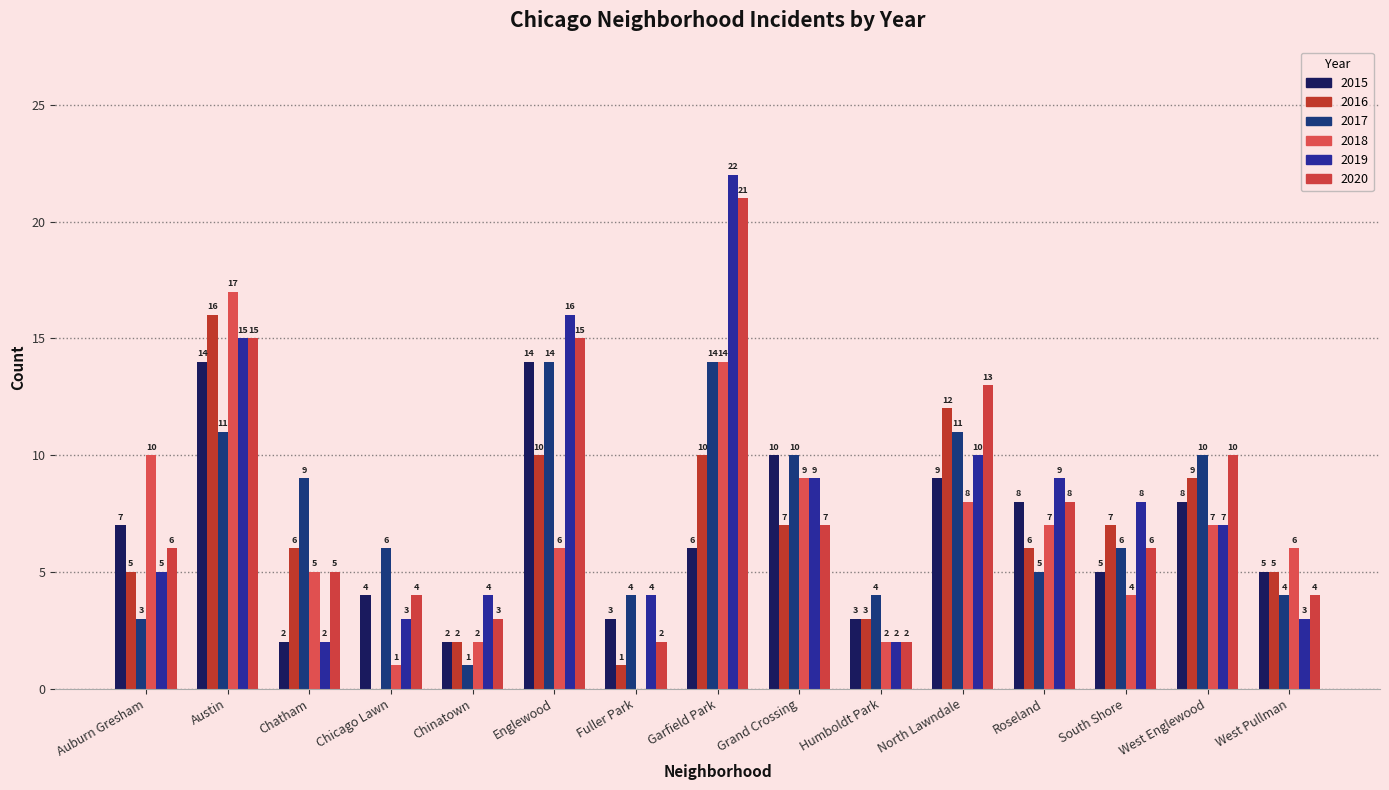

Between Grand Crossing and North Lawndale, which series saw the biggest shift?

2020